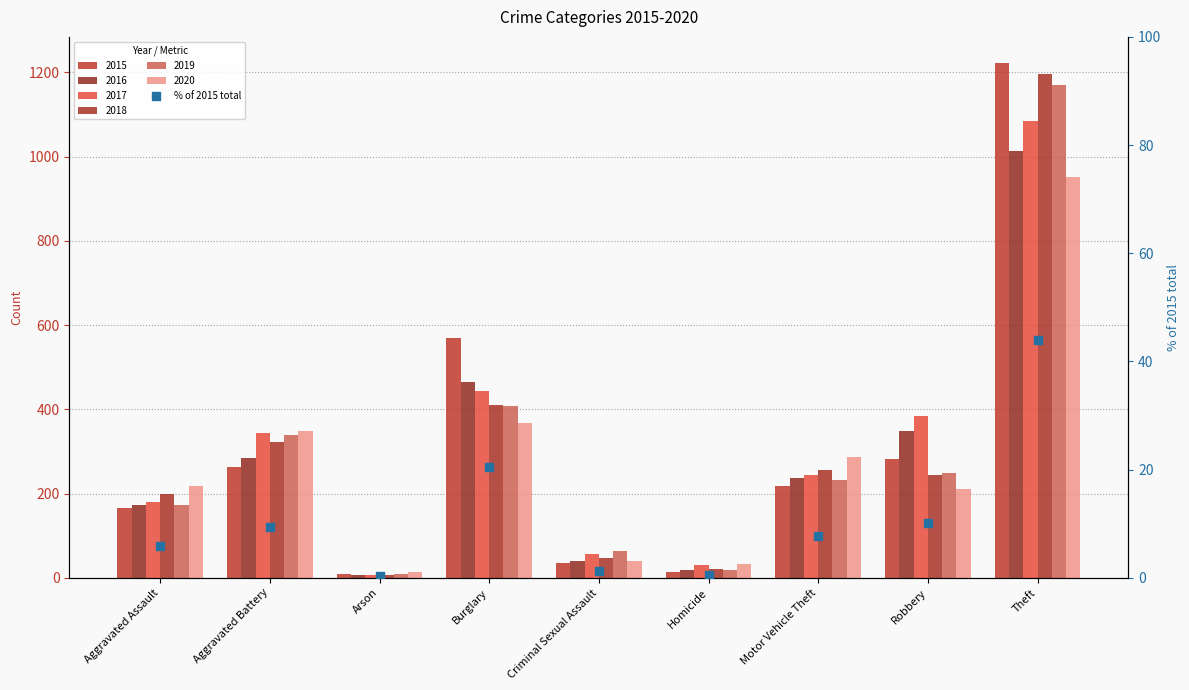

What is the ratio of the value at Aggravated Assault to the value at Aggravated Battery?

0.6